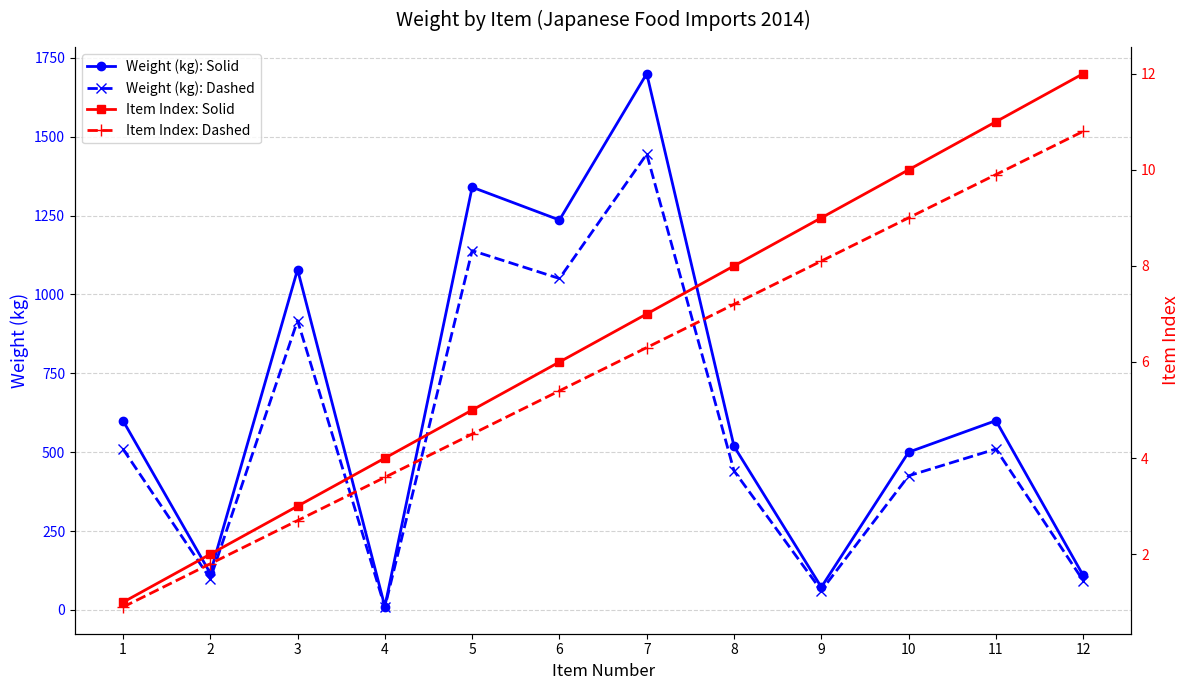

Where is Weight (kg): Solid nearest to the value 855?

3